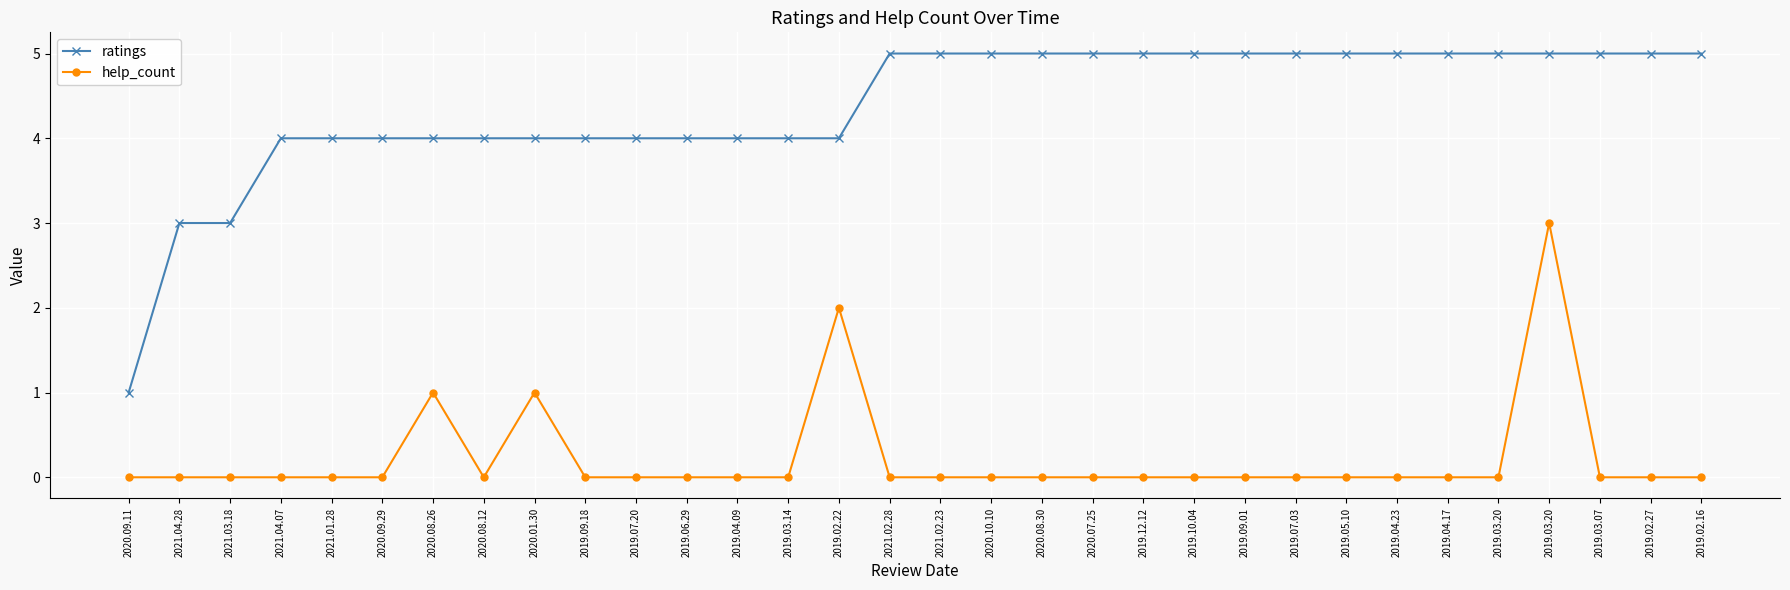

Reading right to left, extract all data points from this chart.

ratings: 2019.02.16=5	2019.02.27=5	2019.03.07=5	2019.03.20=5	2019.03.20=5	2019.04.17=5	2019.04.23=5	2019.05.10=5	2019.07.03=5	2019.09.01=5	2019.10.04=5	2019.12.12=5	2020.07.25=5	2020.08.30=5	2020.10.10=5	2021.02.23=5	2021.02.28=5	2019.02.22=4	2019.03.14=4	2019.04.09=4	2019.06.29=4	2019.07.20=4	2019.09.18=4	2020.01.30=4	2020.08.12=4	2020.08.26=4	2020.09.29=4	2021.01.28=4	2021.04.07=4	2021.03.18=3	2021.04.28=3	2020.09.11=1
help_count: 2019.02.16=0	2019.02.27=0	2019.03.07=0	2019.03.20=3	2019.03.20=0	2019.04.17=0	2019.04.23=0	2019.05.10=0	2019.07.03=0	2019.09.01=0	2019.10.04=0	2019.12.12=0	2020.07.25=0	2020.08.30=0	2020.10.10=0	2021.02.23=0	2021.02.28=0	2019.02.22=2	2019.03.14=0	2019.04.09=0	2019.06.29=0	2019.07.20=0	2019.09.18=0	2020.01.30=1	2020.08.12=0	2020.08.26=1	2020.09.29=0	2021.01.28=0	2021.04.07=0	2021.03.18=0	2021.04.28=0	2020.09.11=0